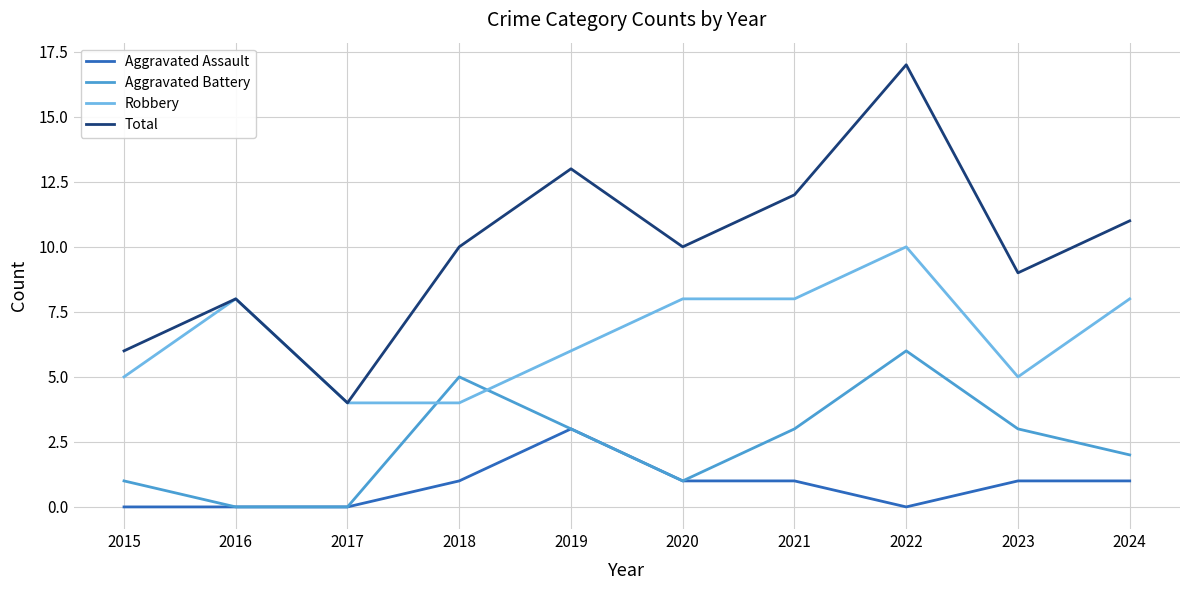

True or false: Aggravated Battery and Total cross at least once.

False